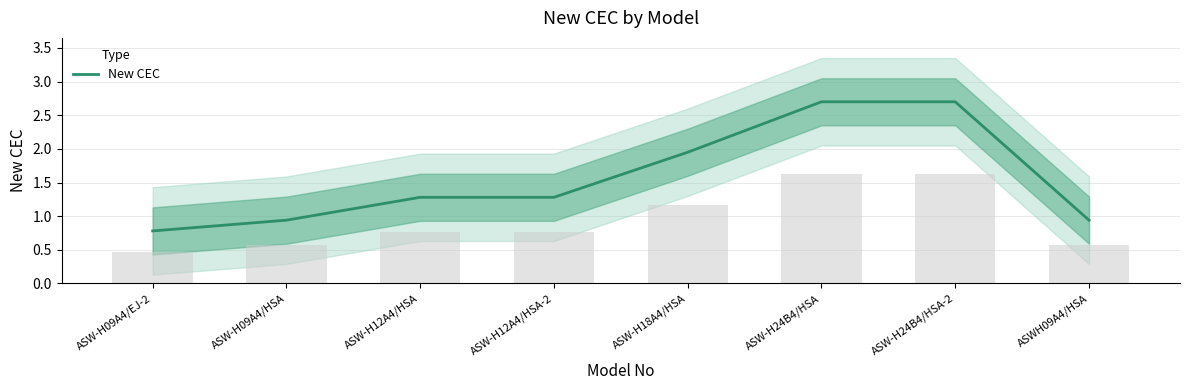

Reading right to left, transcribe all the data shown in this chart.

0.9	2.7	2.7	1.9	1.3	1.3	0.9	0.8